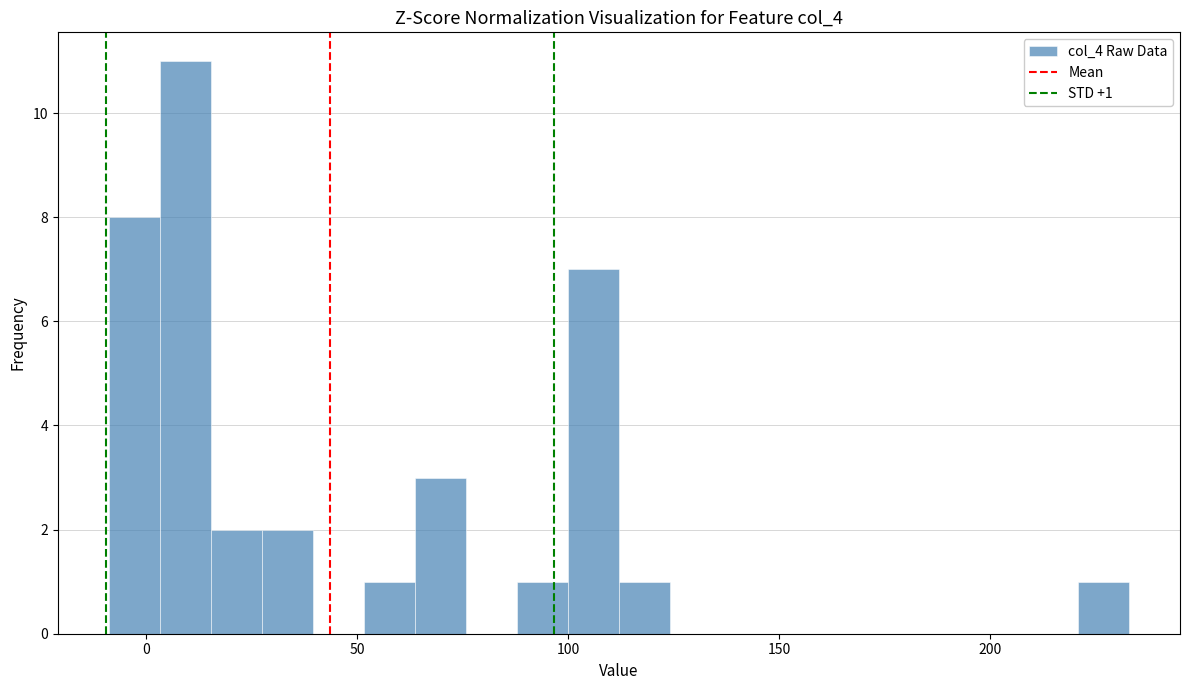

Around what value on the x-axis is the tallest bar? Give the approximate position of its centre, as read against the axis.

10